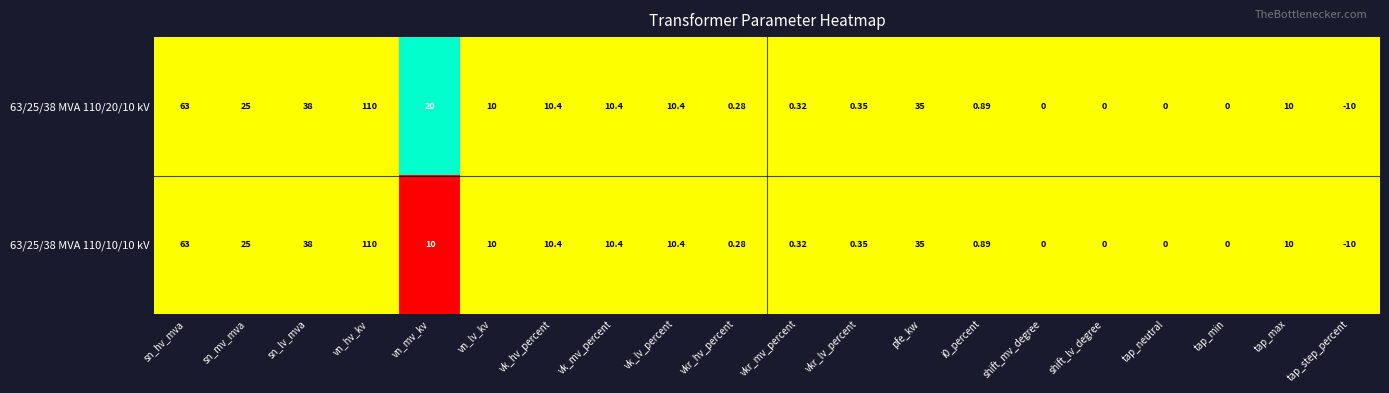

At which label is 63/25/38 MVA 110/10/10 kV closest to 50?

sn_lv_mva